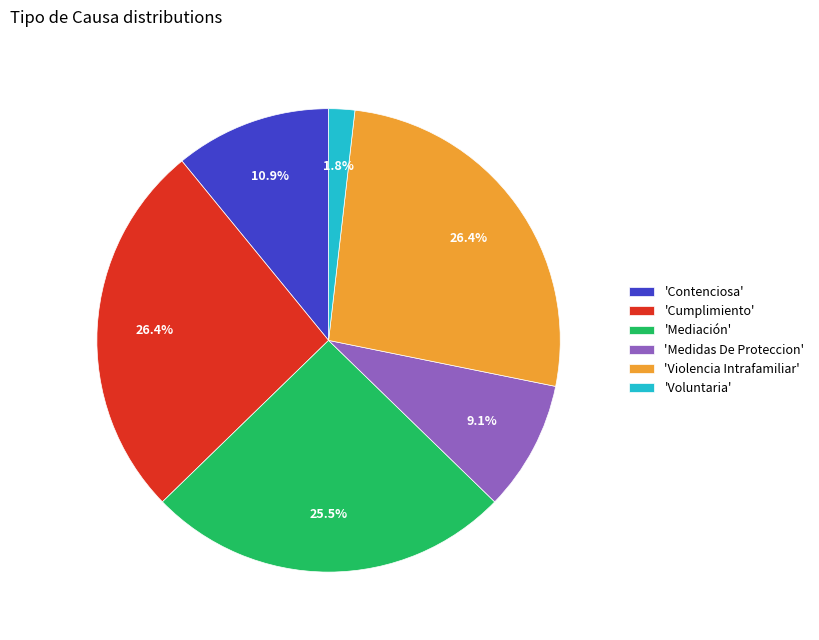

Count the number of slices in the pie.

6